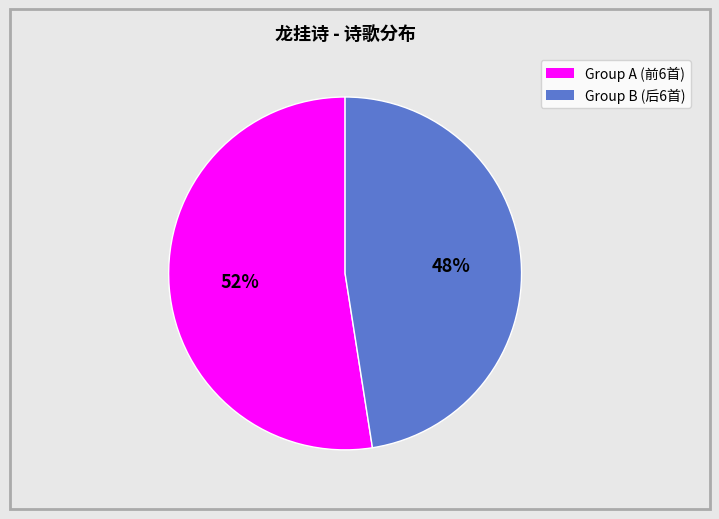

To the nearest percent, what is the average slice percentage?

50%